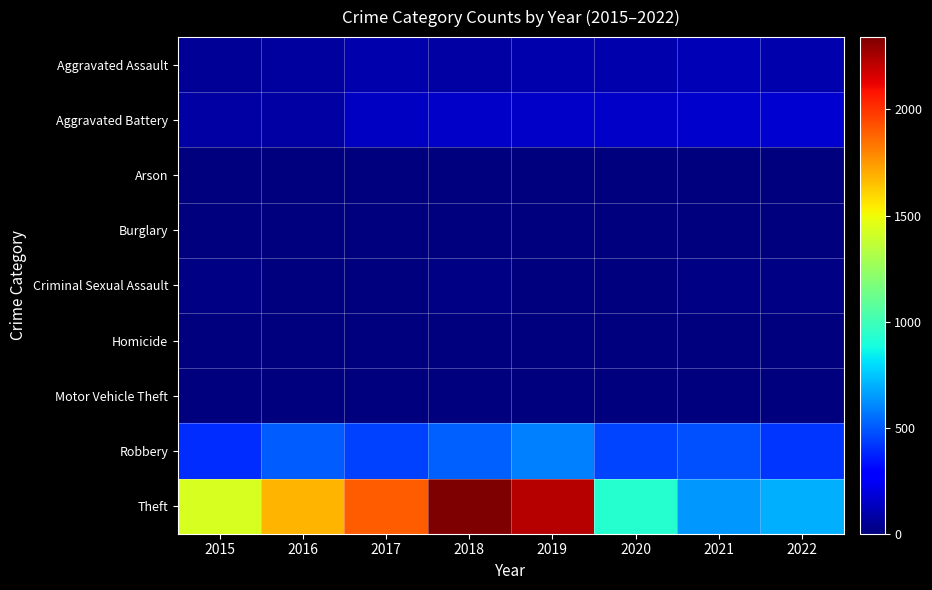

Which category has the highest value across all series?

2018